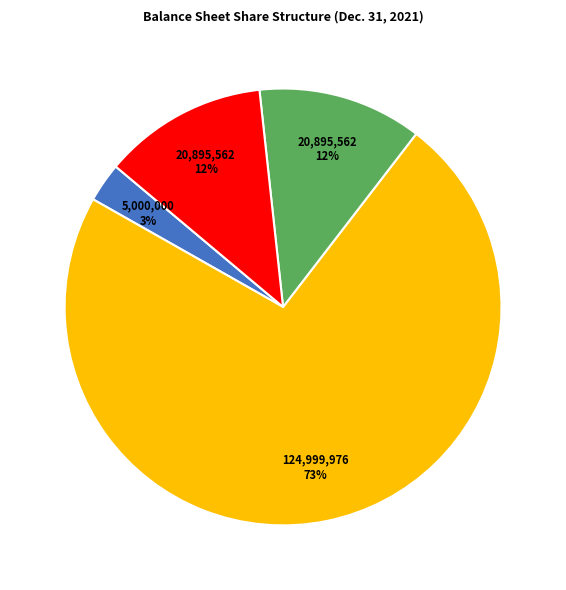

To the nearest percent, what is the average slice percentage?

25%